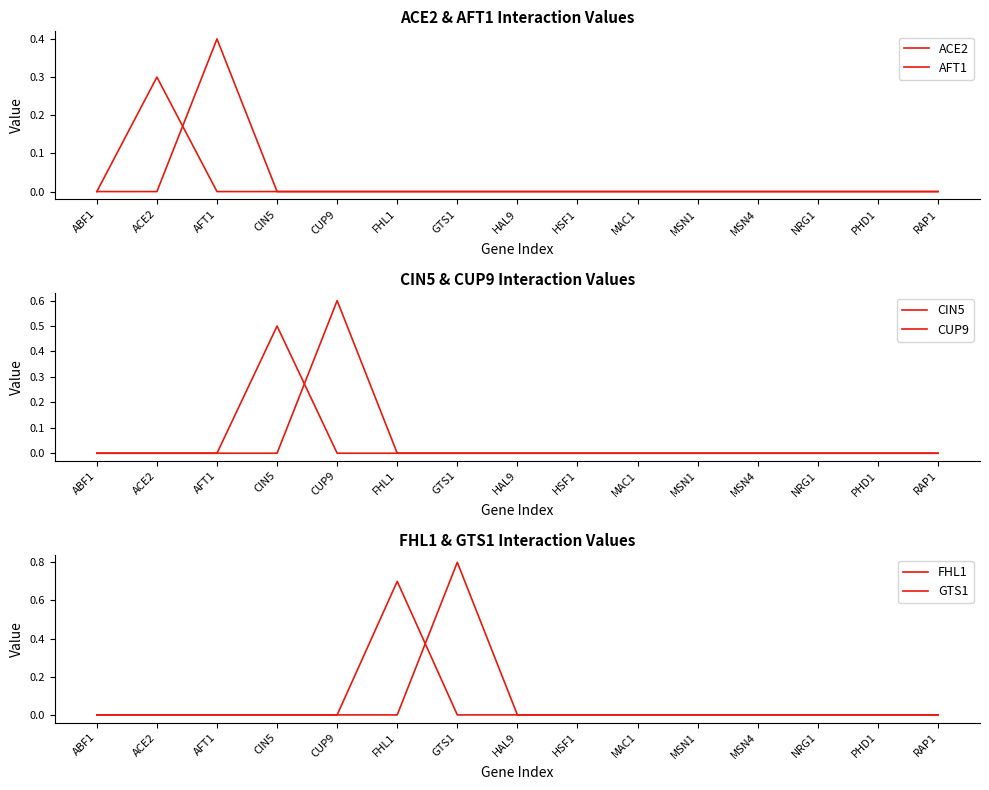

Is this an area chart (filled region under the line)?

No